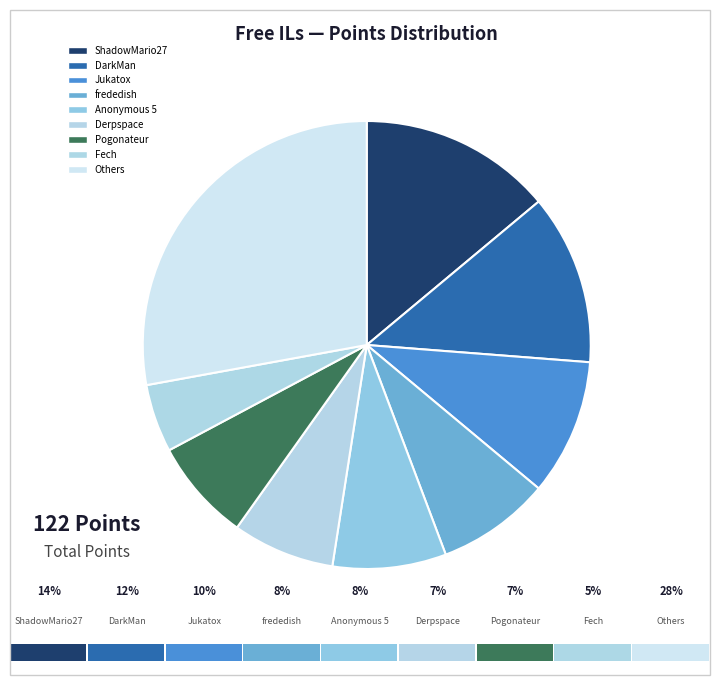

How many slices are in this pie chart?

9